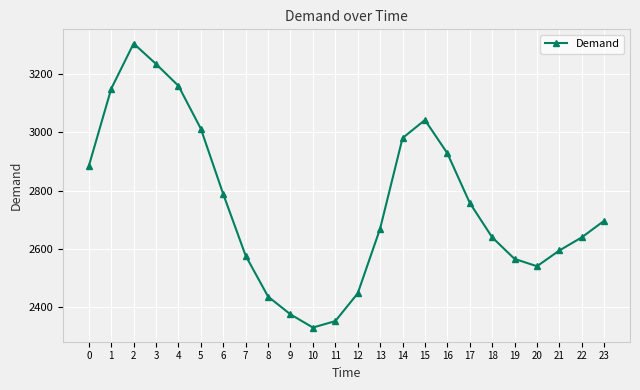

True or false: the data shows 1148 at 4.

False